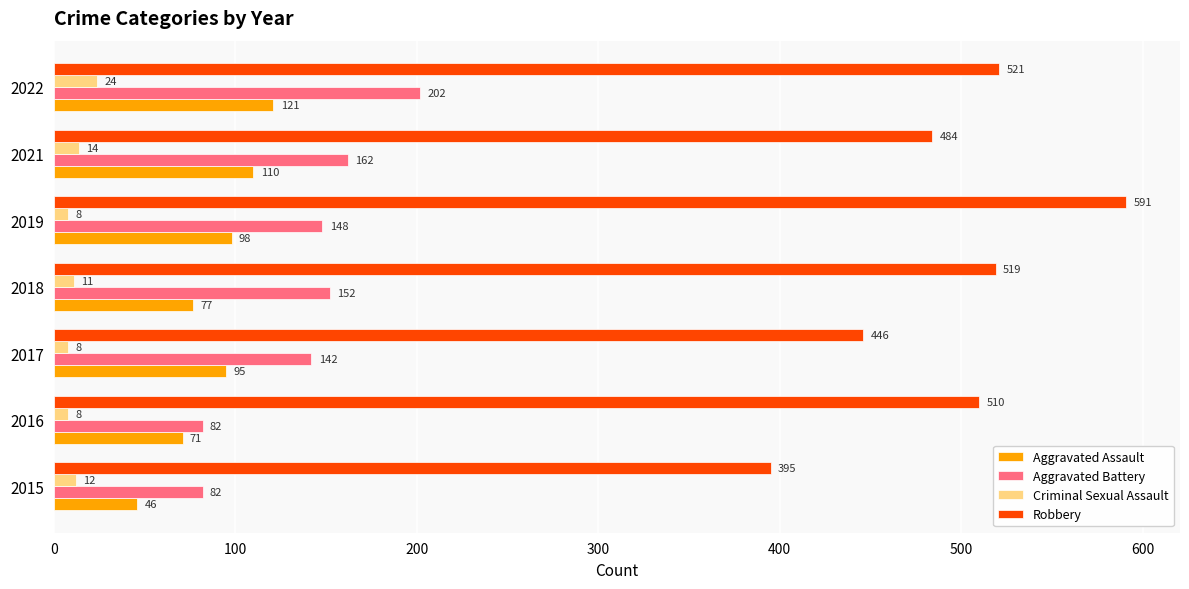

Rank the series by their maximum value, from lowest to highest.

Criminal Sexual Assault, Aggravated Assault, Aggravated Battery, Robbery